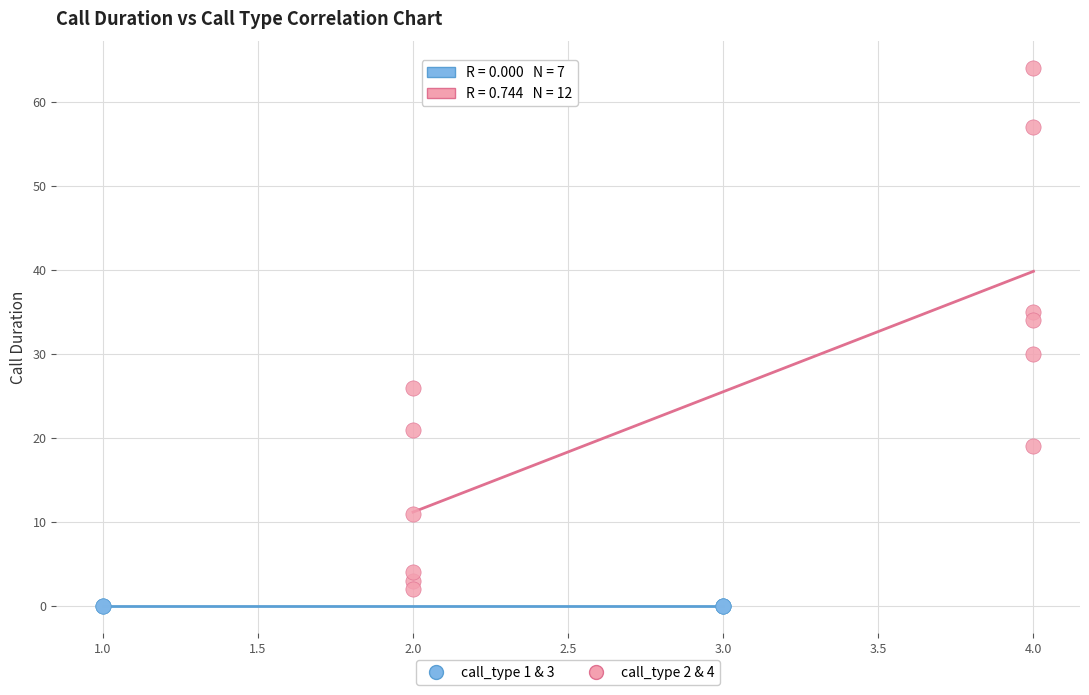

Which series contains the highest Y value?

call_type 2 & 4